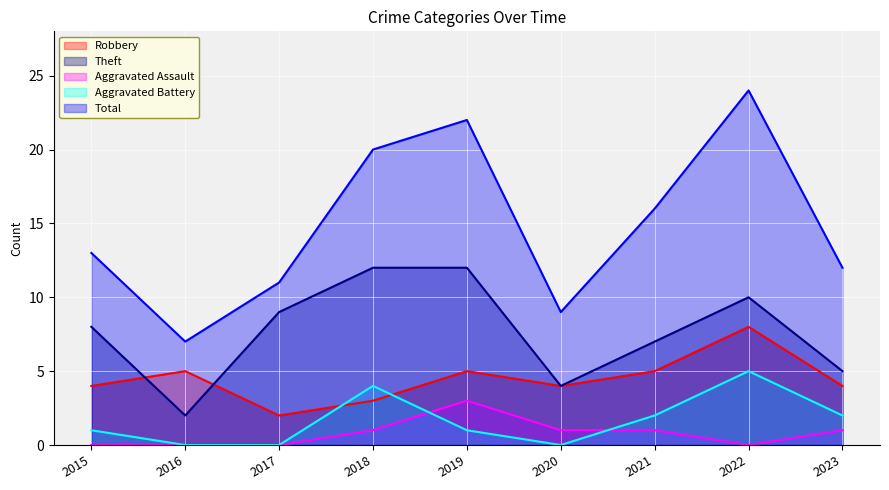

How many lines are shown in the chart?

5